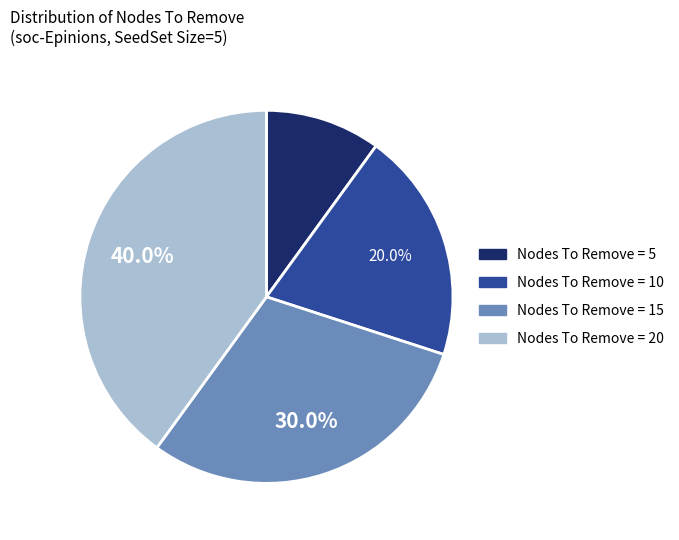

Does any single category account for the majority?

No